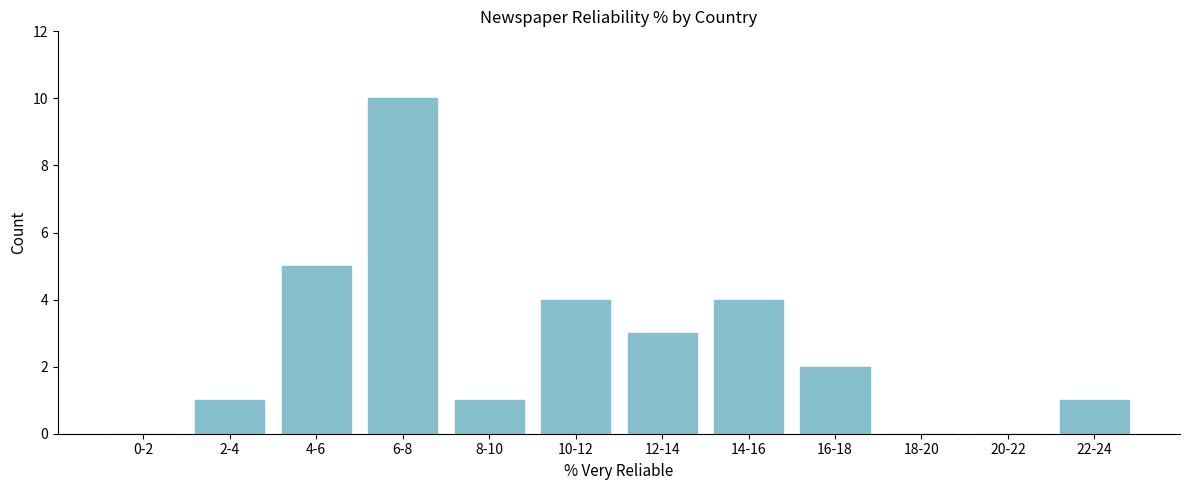

Reading right to left, list all the values displayed in this chart.

22-24=1	20-22=0	18-20=0	16-18=2	14-16=4	12-14=3	10-12=4	8-10=1	6-8=10	4-6=5	2-4=1	0-2=0